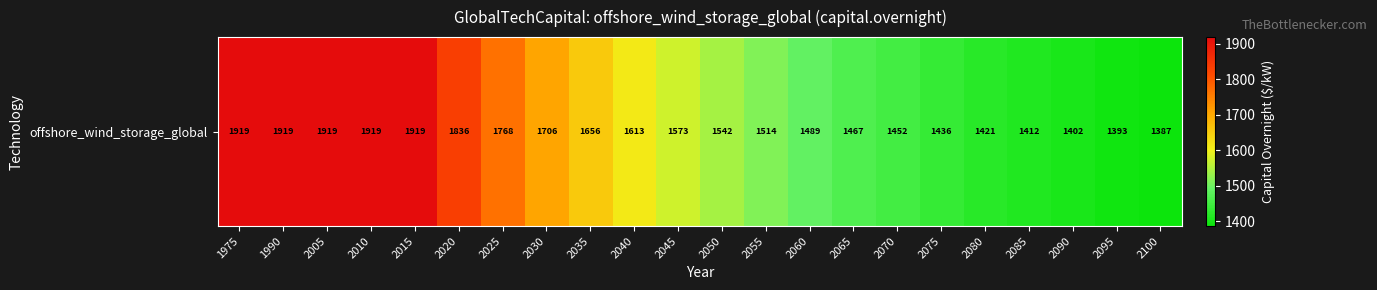

What is the maximum value shown in the chart?

1919.2